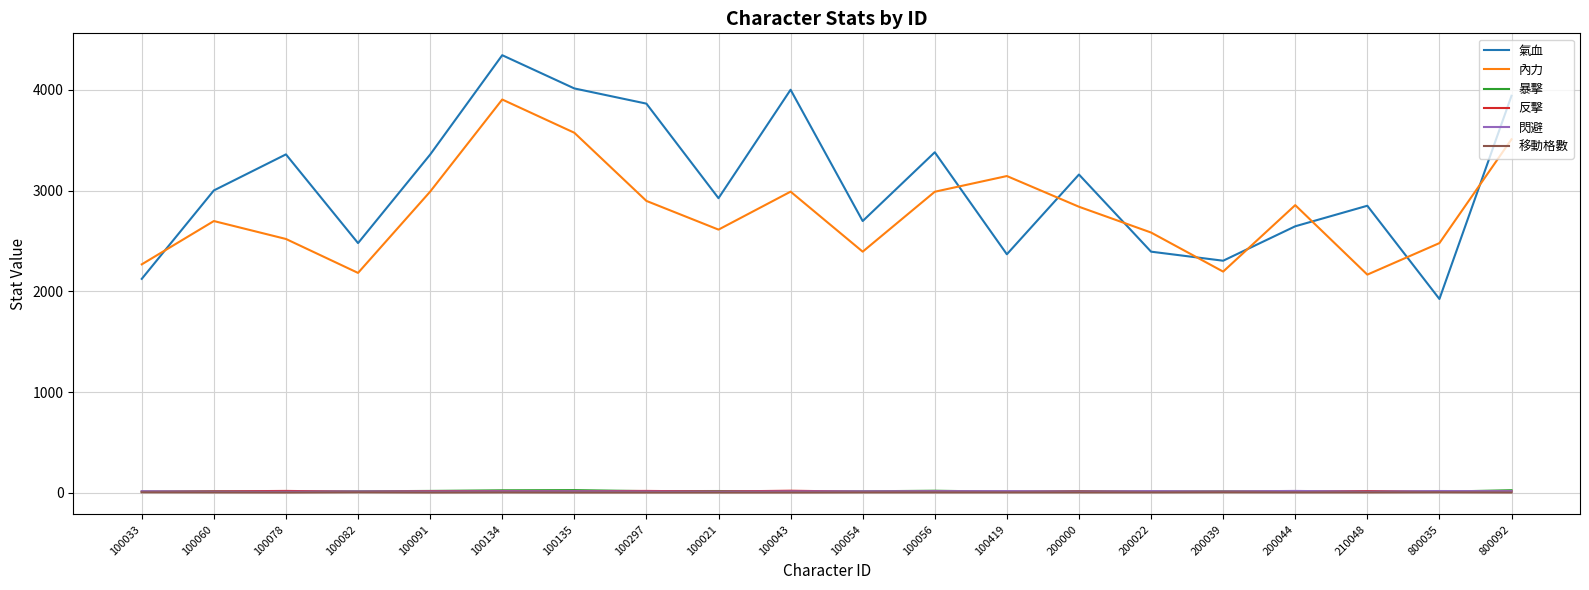

At which category is the sum across all series the highest?

100134